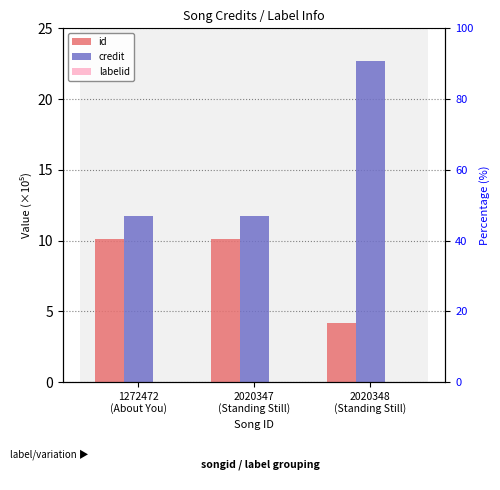

Reading left to right, list all the values displayed in this chart.

id: 10.1	10.1	4.2
credit: 11.7	11.7	22.7
labelid: 0.0	0.0	0.0